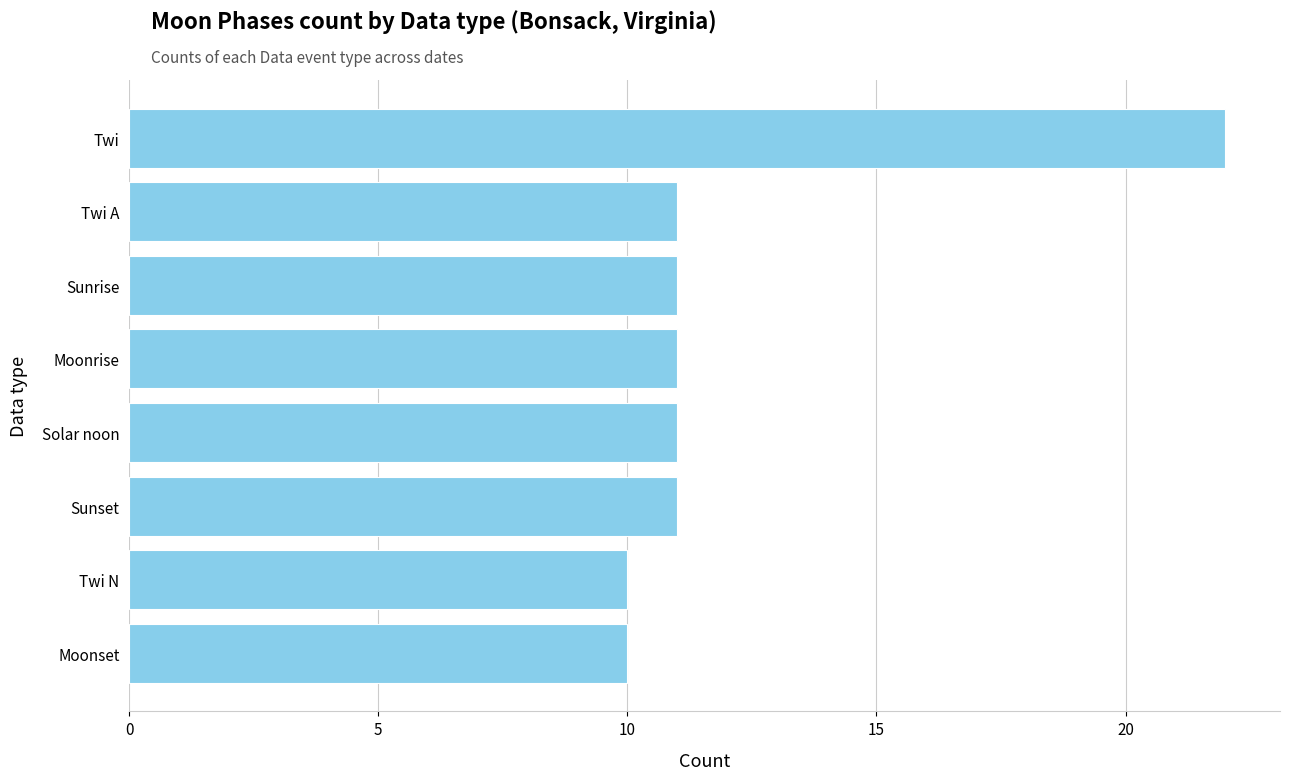

What is the maximum value shown in the chart?

22